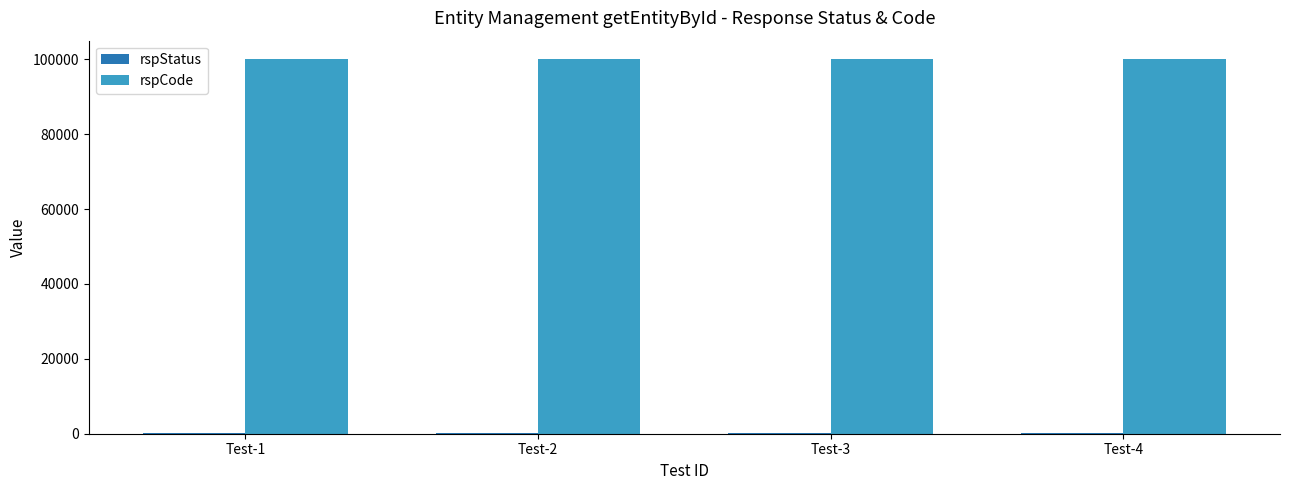

True or false: rspCode has a value of 171354 at Test-1.

False